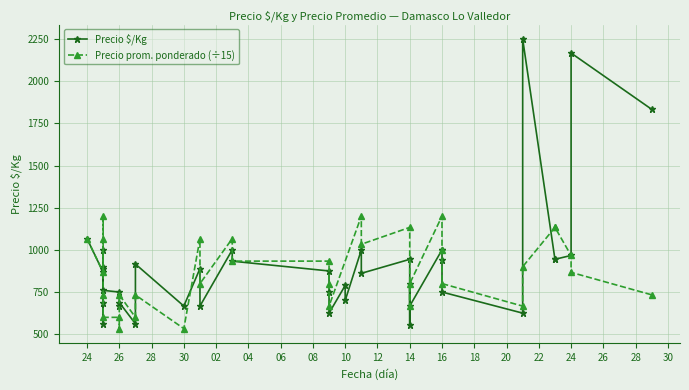

What is the value of the 6th point from the left?

867